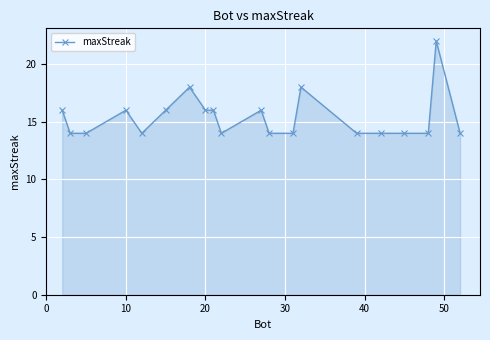

True or false: the data has more than 1 interior local peaks.

True